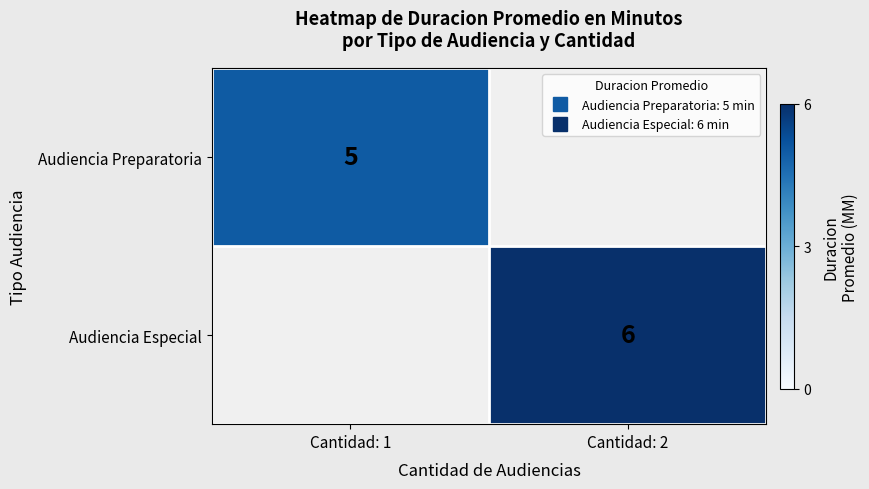

The value of Audiencia Preparatoria at Cantidad: 1 is 5. True or false?

True